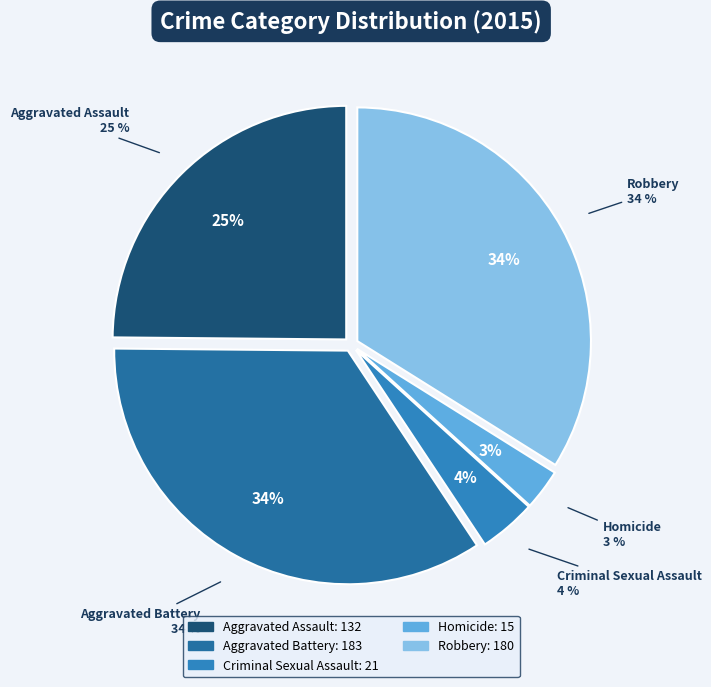

Does Criminal Sexual Assault account for over 50% of the chart?

No